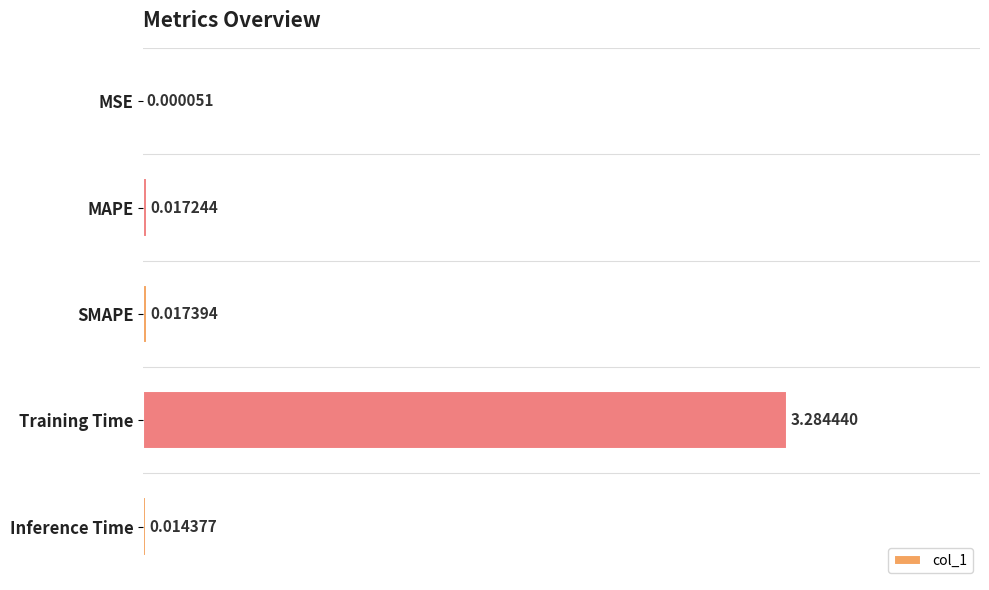

What is the sum of all values?

101.5